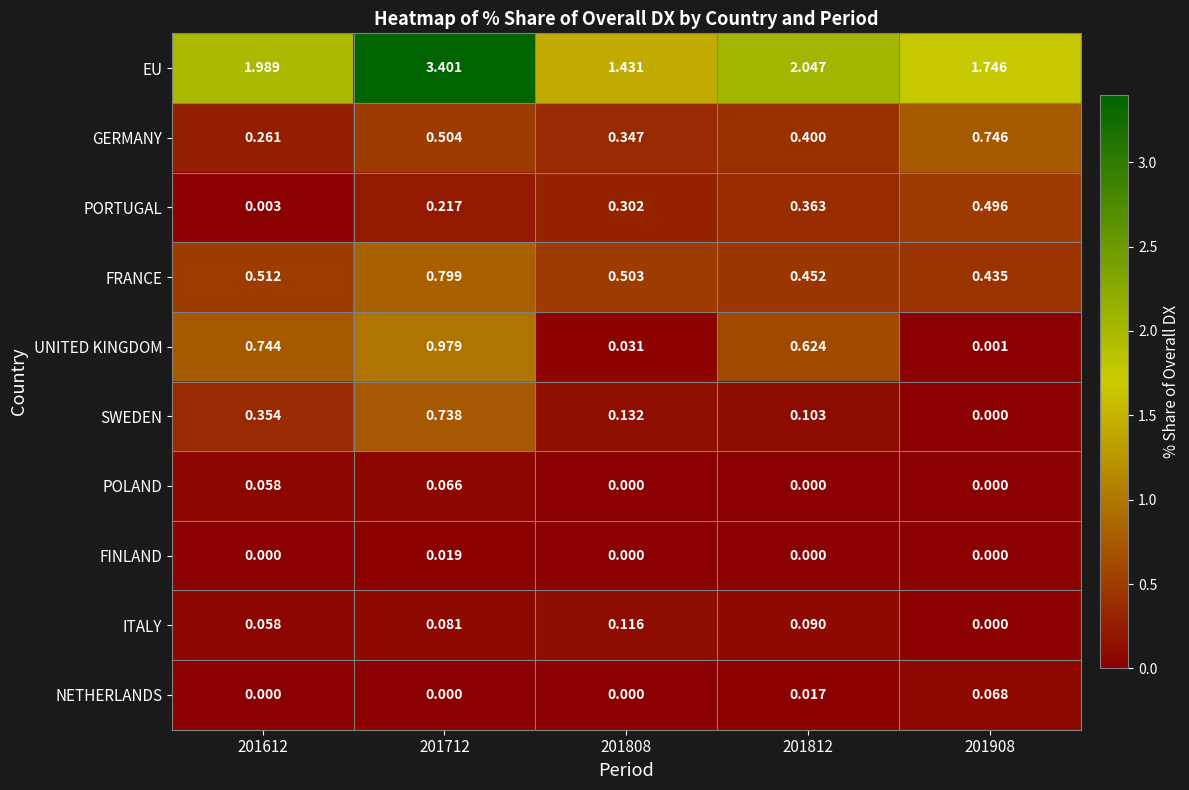

Count the number of categories in the chart.

5